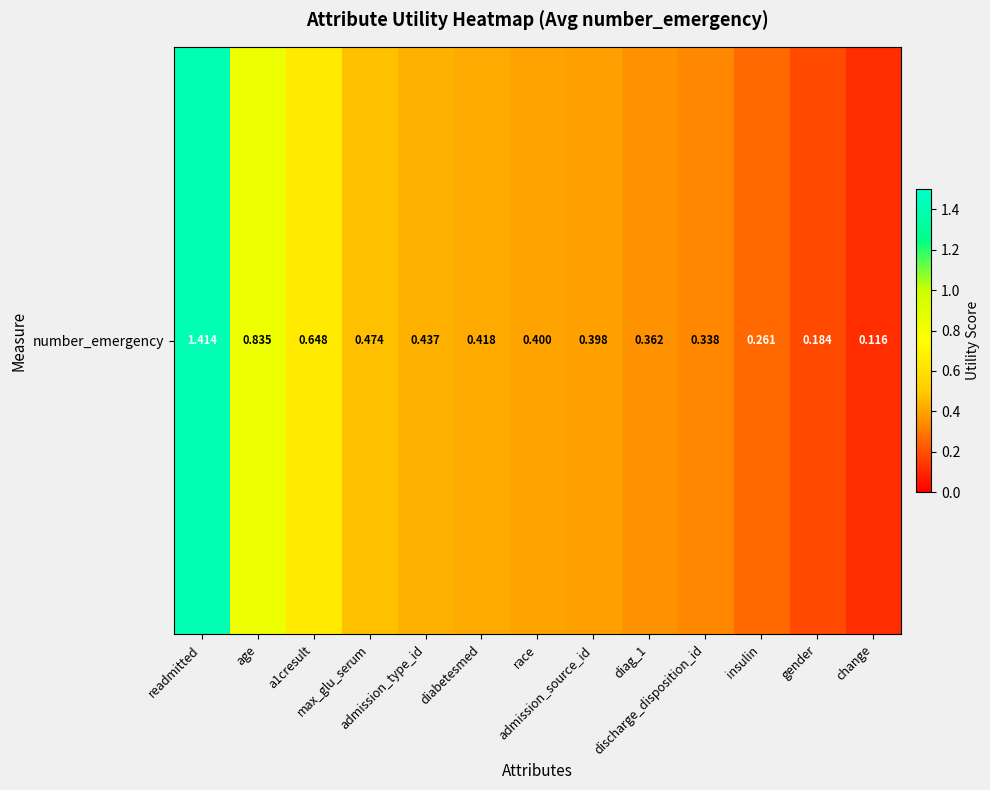

How many distinct data groups are displayed?

1